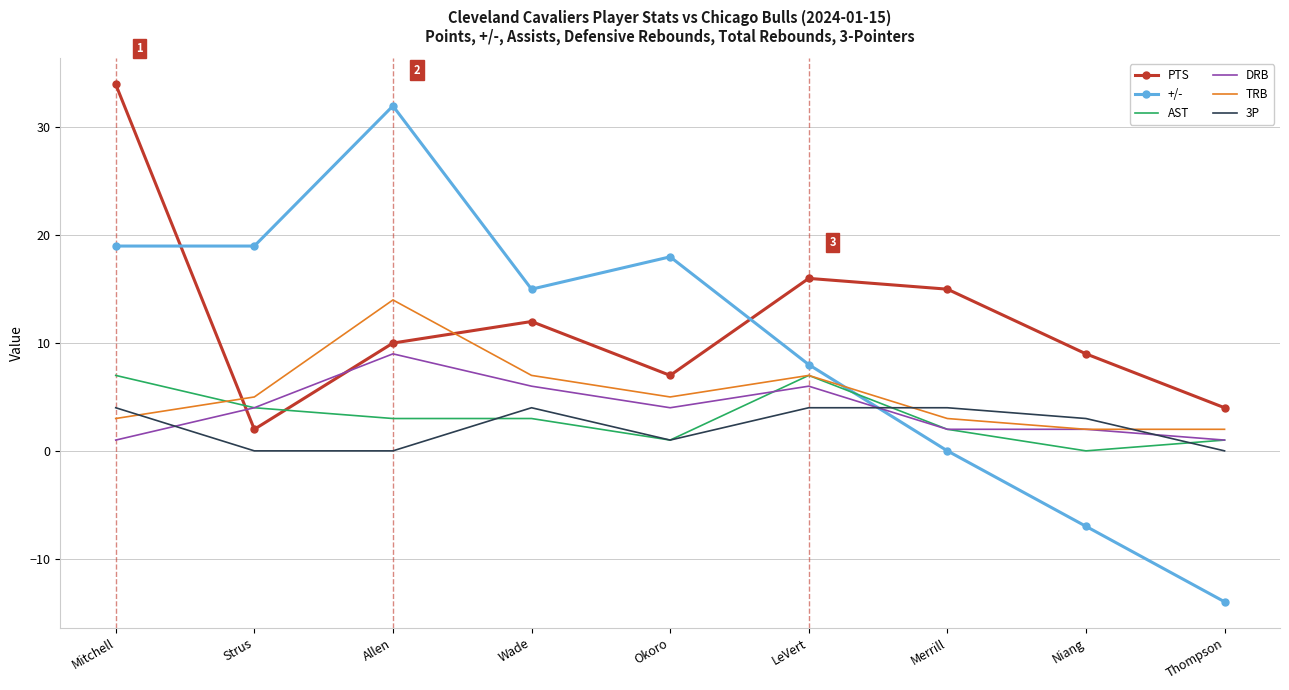

At Mitchell, list the series in order from largest to smallest.

PTS, +/-, AST, 3P, TRB, DRB